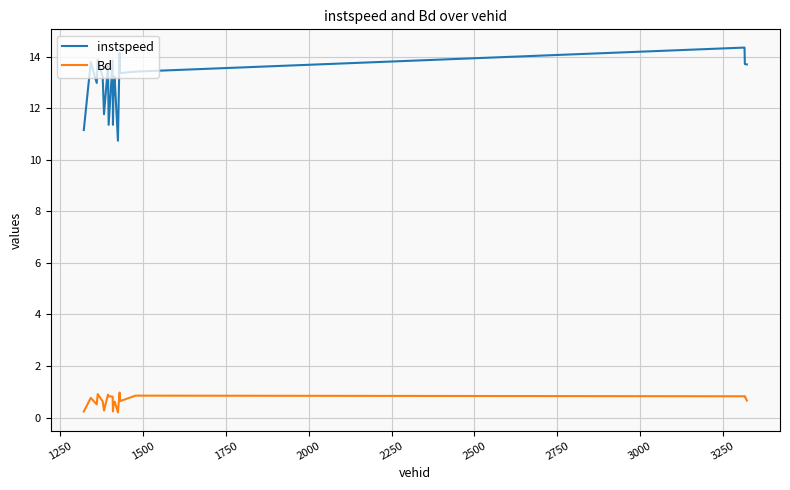

Rank the series by their average value, from highest to lowest.

instspeed, Bd